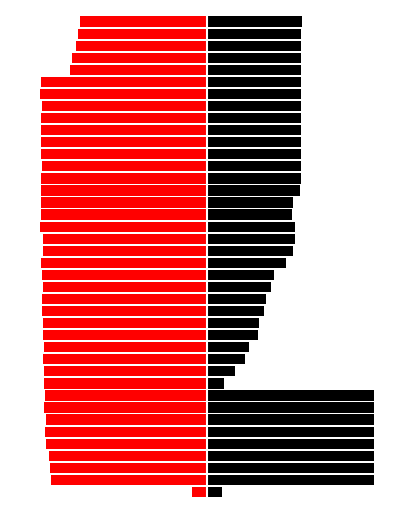

What is the difference between the maximum and second lowest values in the altitude series?

9.9